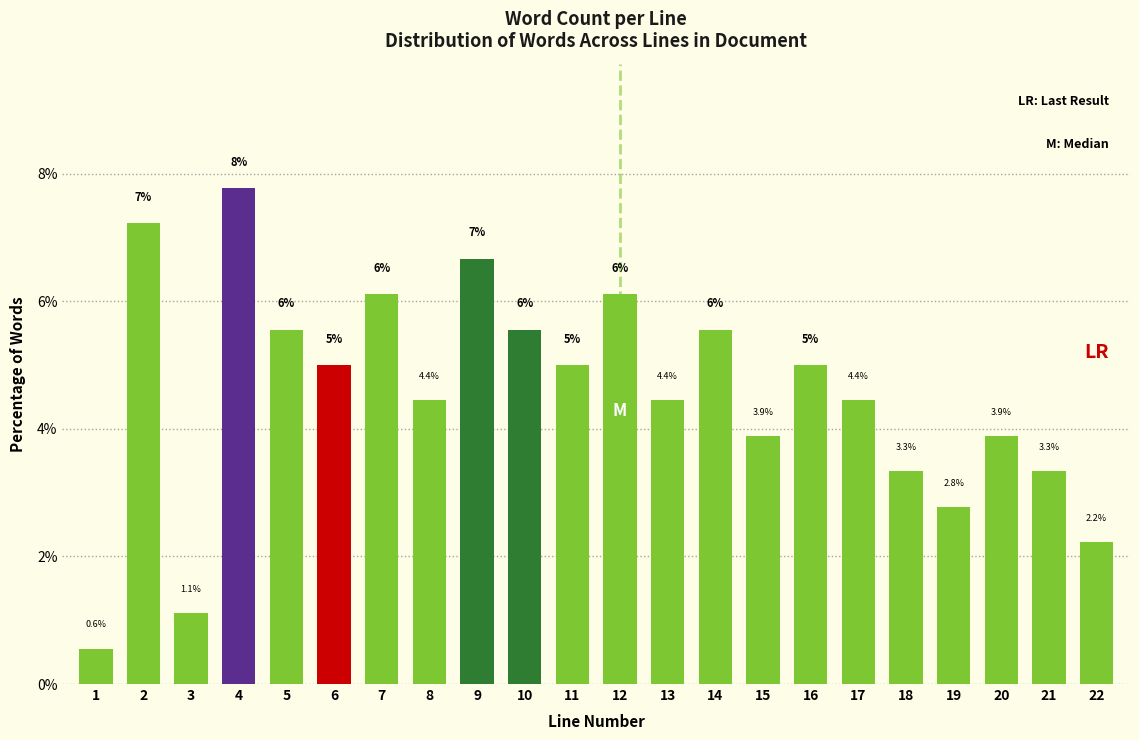

Which label corresponds to the largest value in the chart?

4